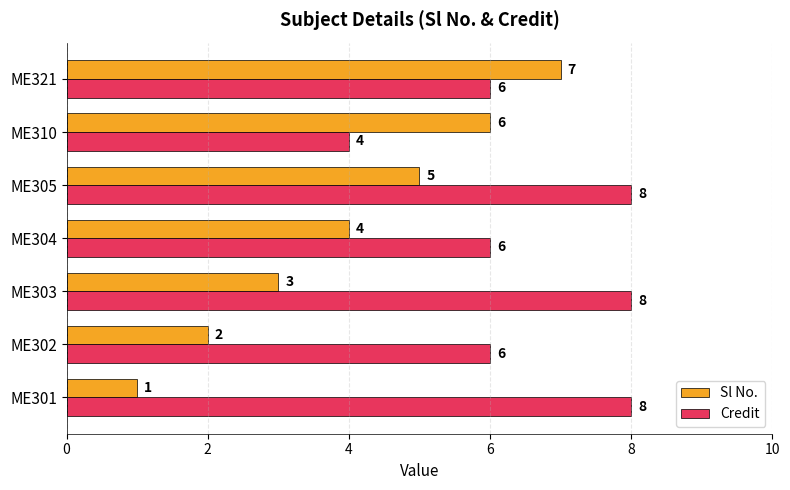

Is it true that Sl No. equals 7 at ME305?

False